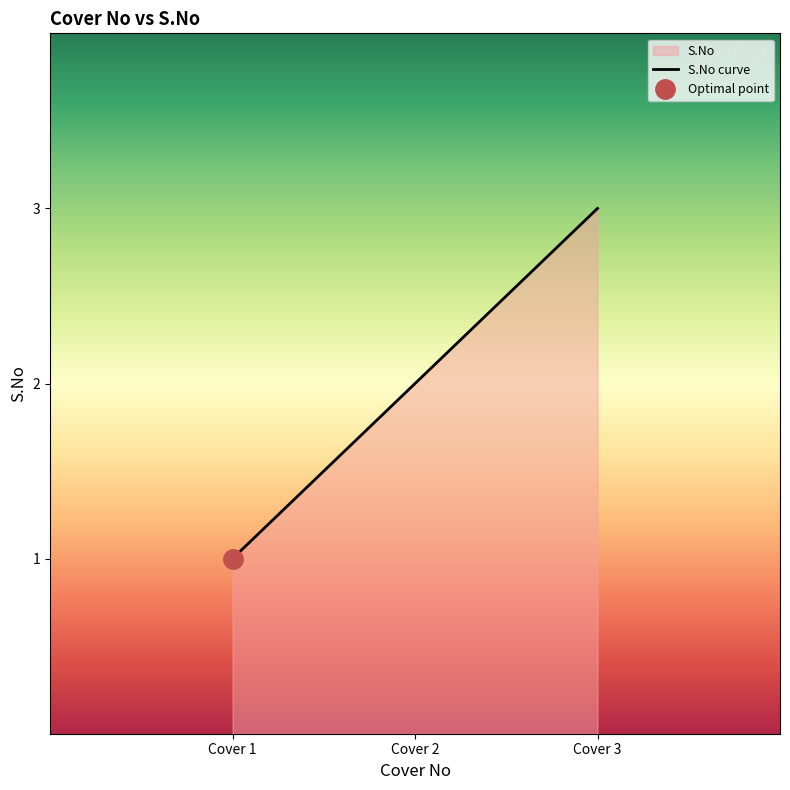

What position from the right is 2.0?

2